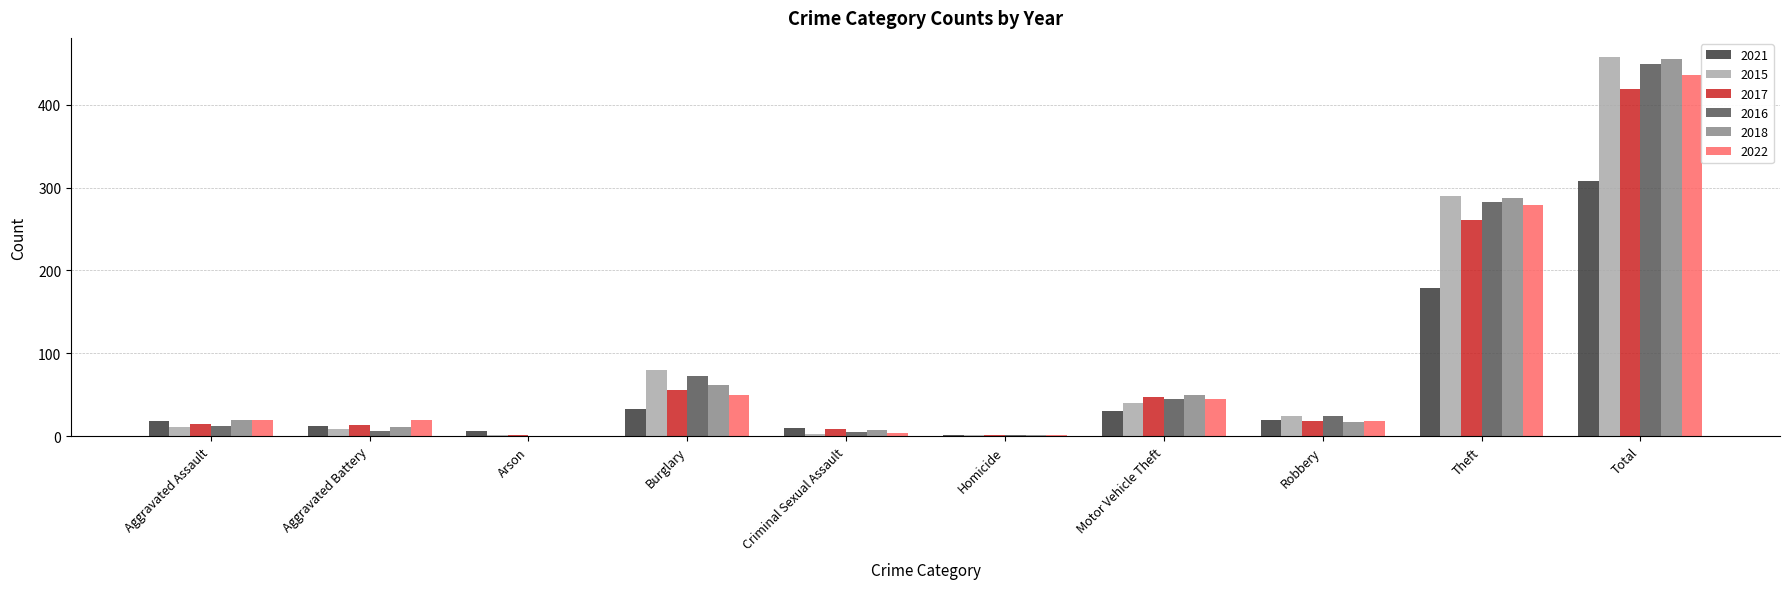

What is the maximum value shown in the chart?

458